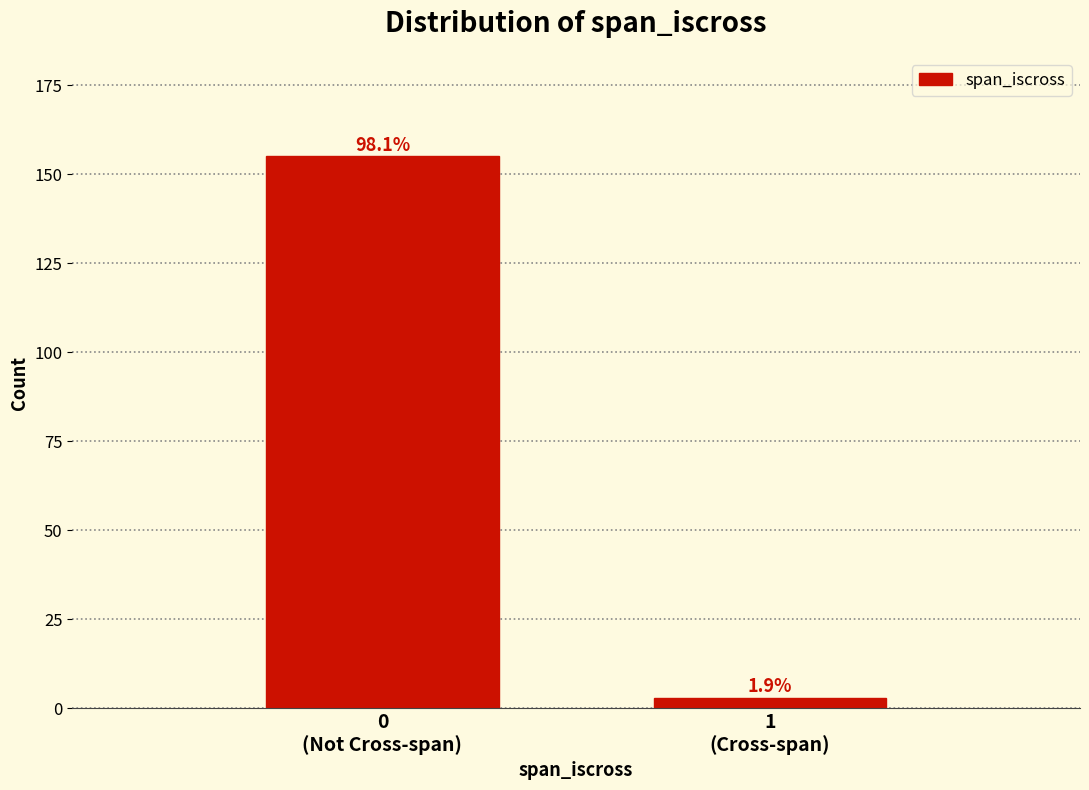

How many bars are there in total?

2